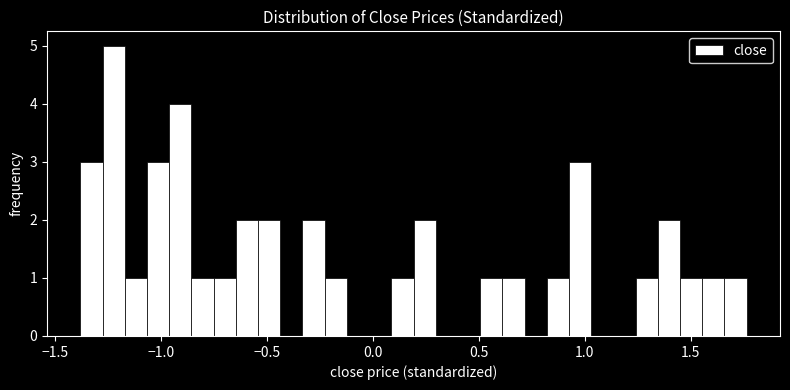

Read against the x-axis, roughly where is the centre of the tallest bar?

-1.20